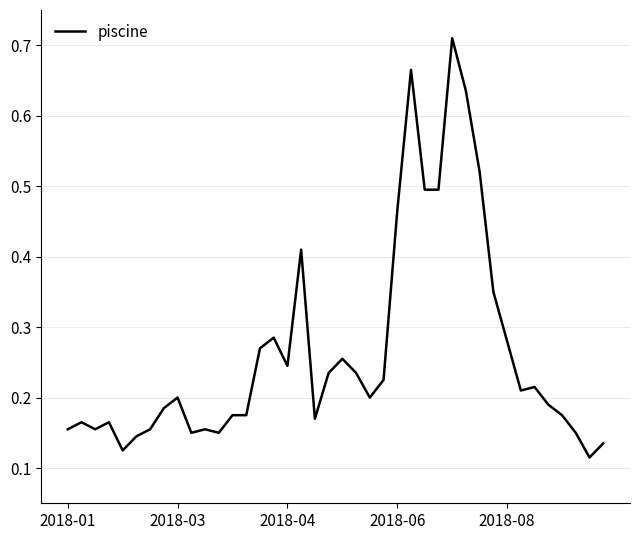

Does the chart display data point markers on the line(s)?

No